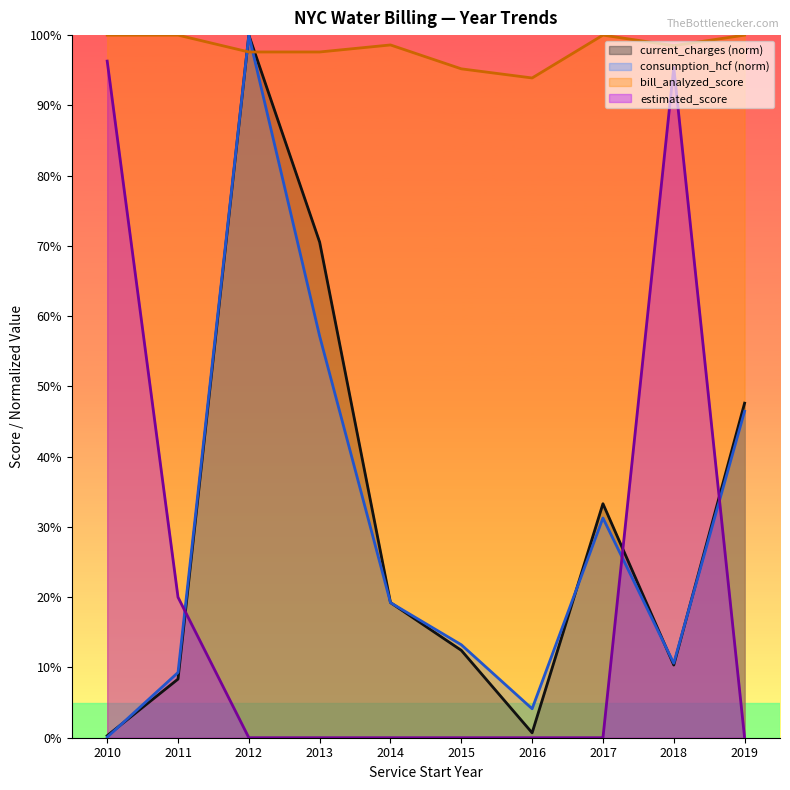

At how many categories does at least one series exceed 0?

10